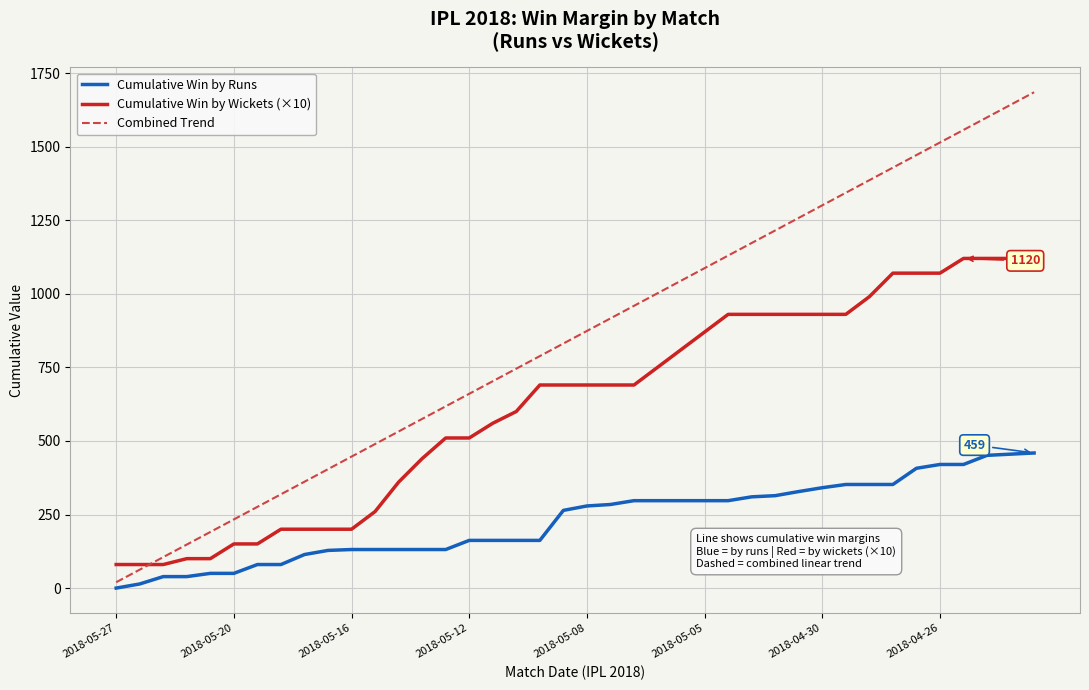

What is the greatest value displayed?

1684.6